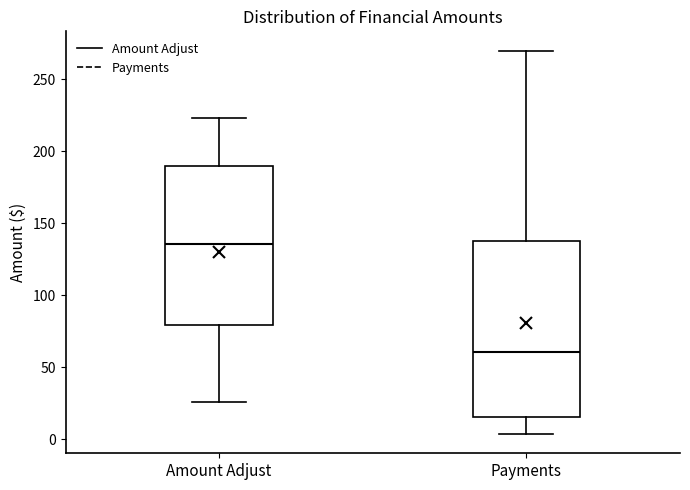

Reading left to right, transcribe this box plot: for each box, give where its median line is, the range the box spans, and where its two whiskers end, as read against the y-axis. The values are not printed on the chart, so give them approximately, as read against the axis.

Amount Adjust: median 135, box 80 to 190, whiskers 25 to 225
Payments: median 60, box 15 to 140, whiskers 5 to 270